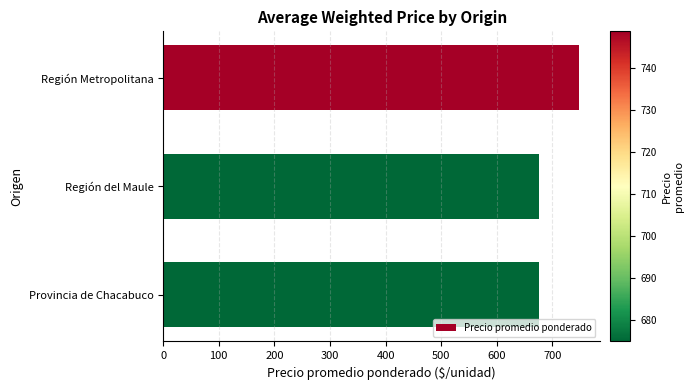

What is the label of the 2nd bar from the top?

Región del Maule